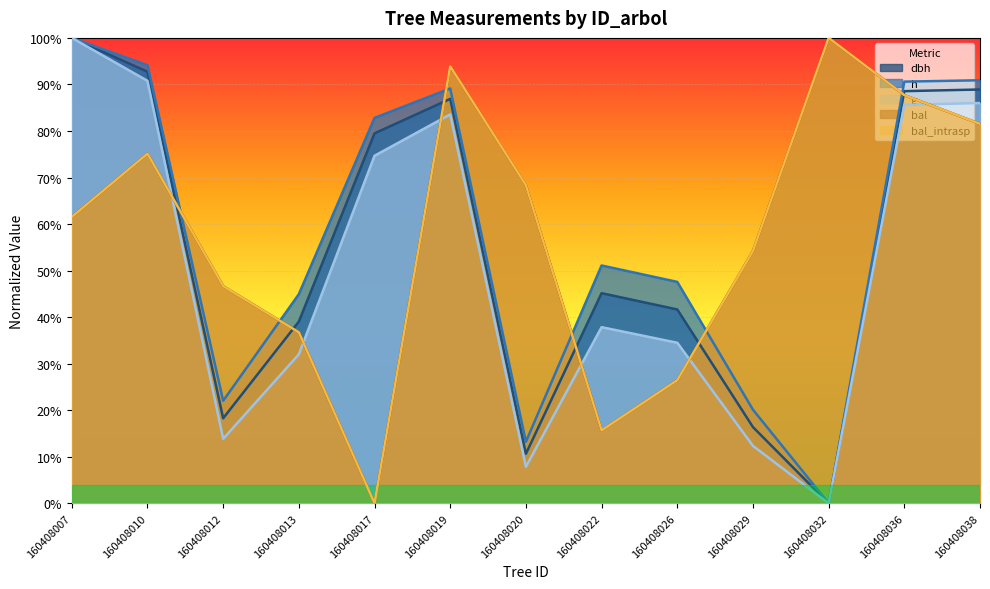

How many positive values does the h series have?

12